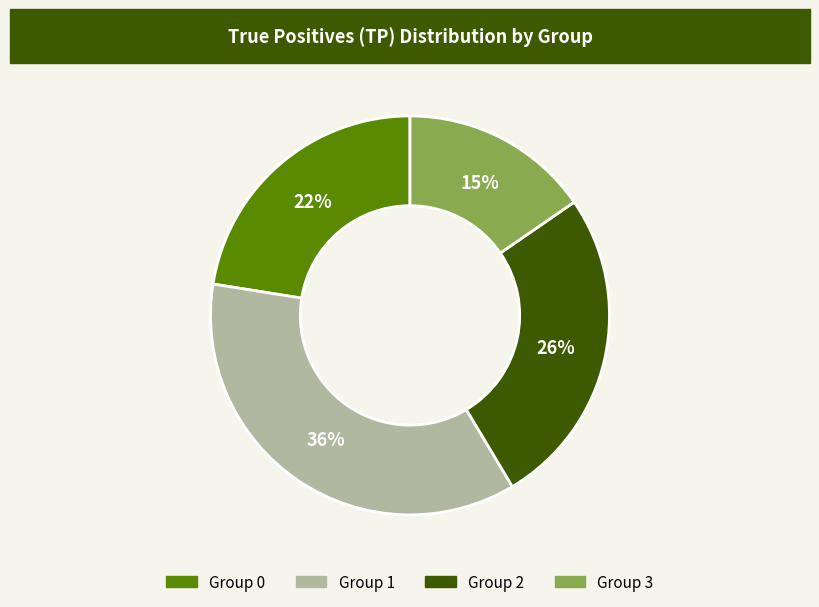

To the nearest percent, what is the difference between the largest and smallest slice percentages?

21%